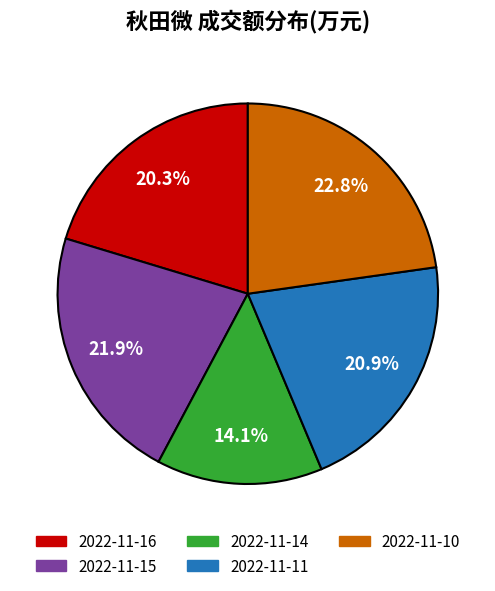

To the nearest percent, what percentage of the pie is 2022-11-10?

23%